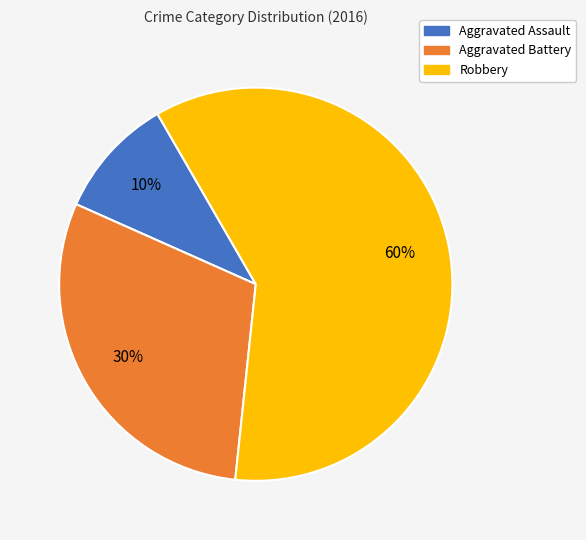

Is the sum of Robbery and Aggravated Battery greater than half?

Yes